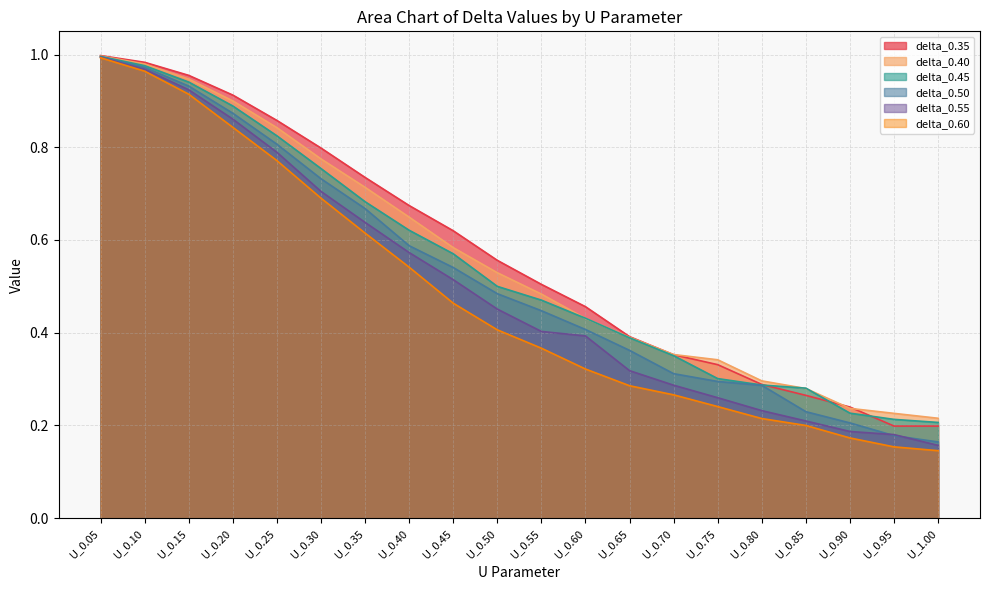

Does the chart display data point markers on the line(s)?

No